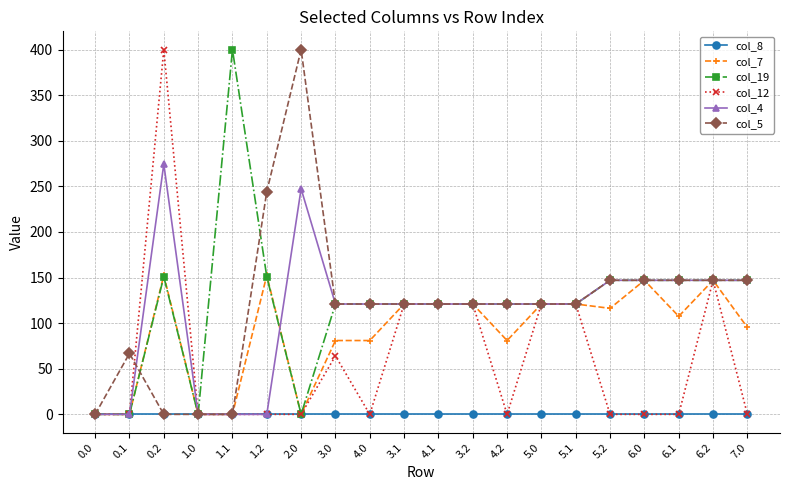

True or false: col_7 has more than 0 interior local peaks.

True